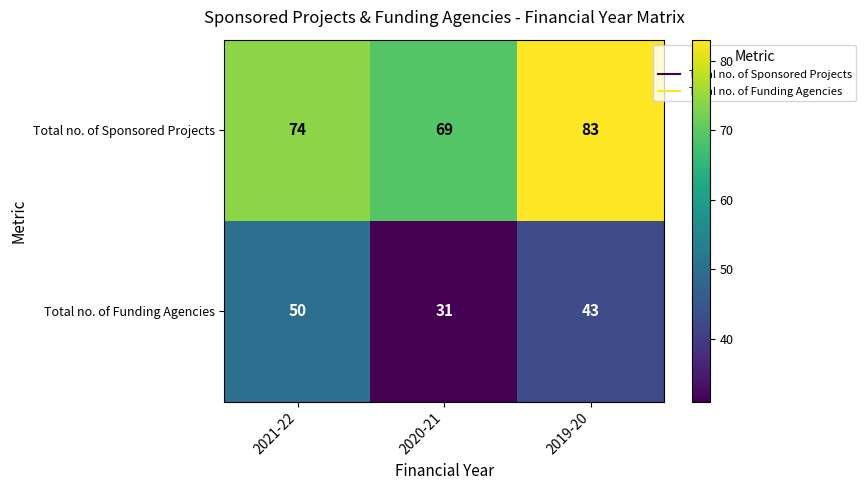

What value does the Total no. of Sponsored Projects series have at 2019-20?

83